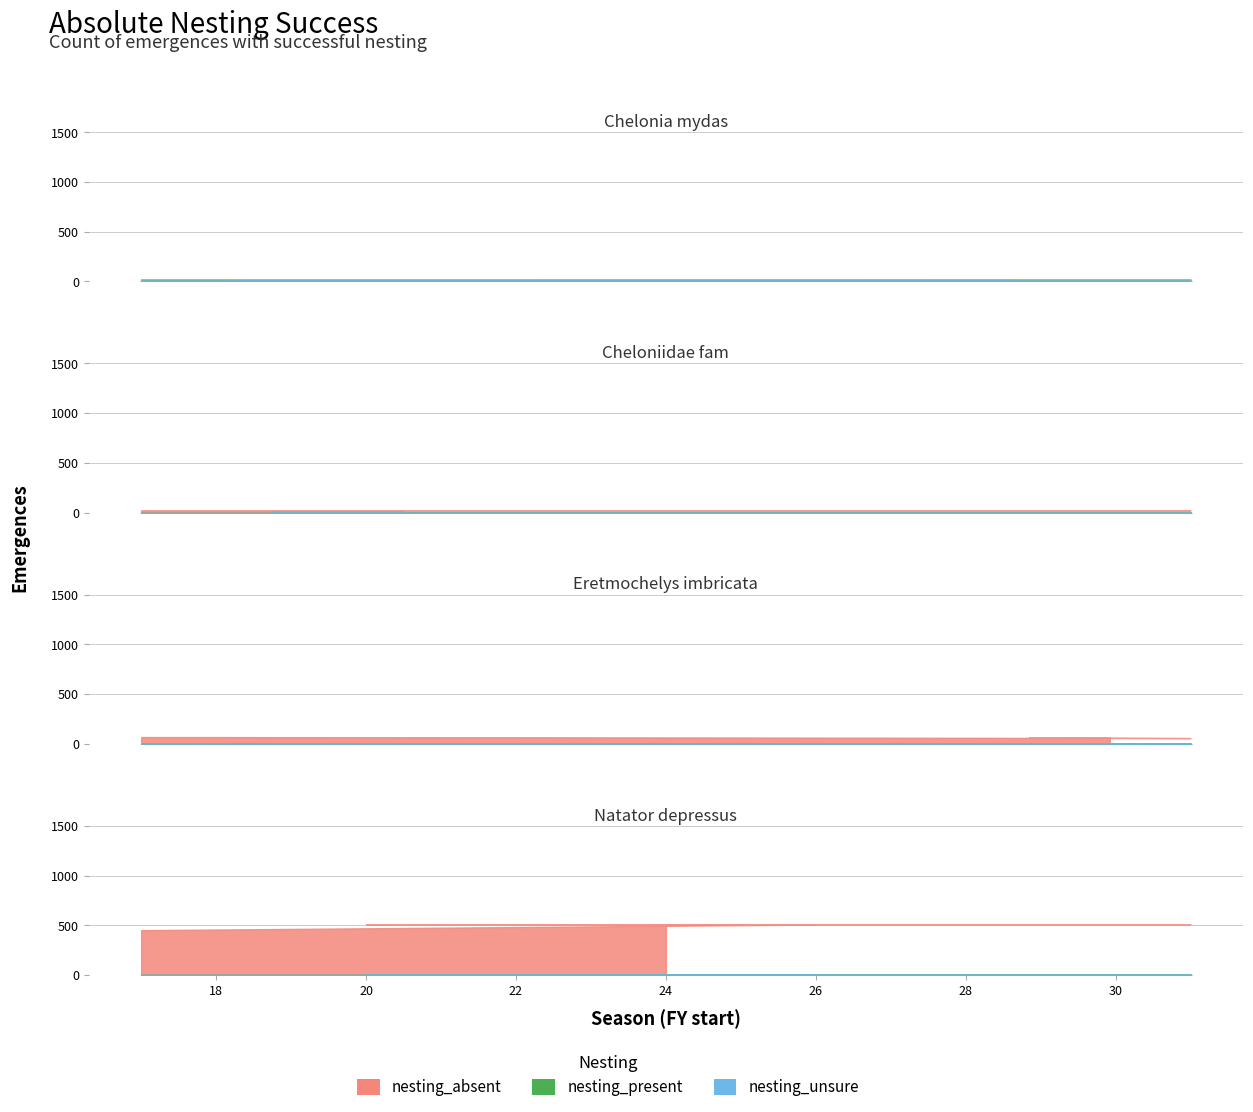

What is the label of the 19th point from the left?

31